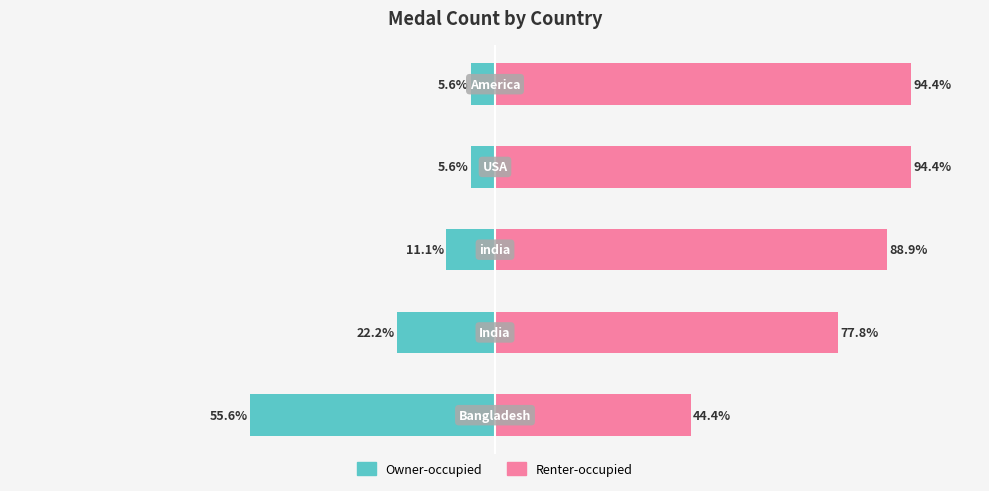

The Owner-occupied series shows -2.7 at 3. True or false?

False